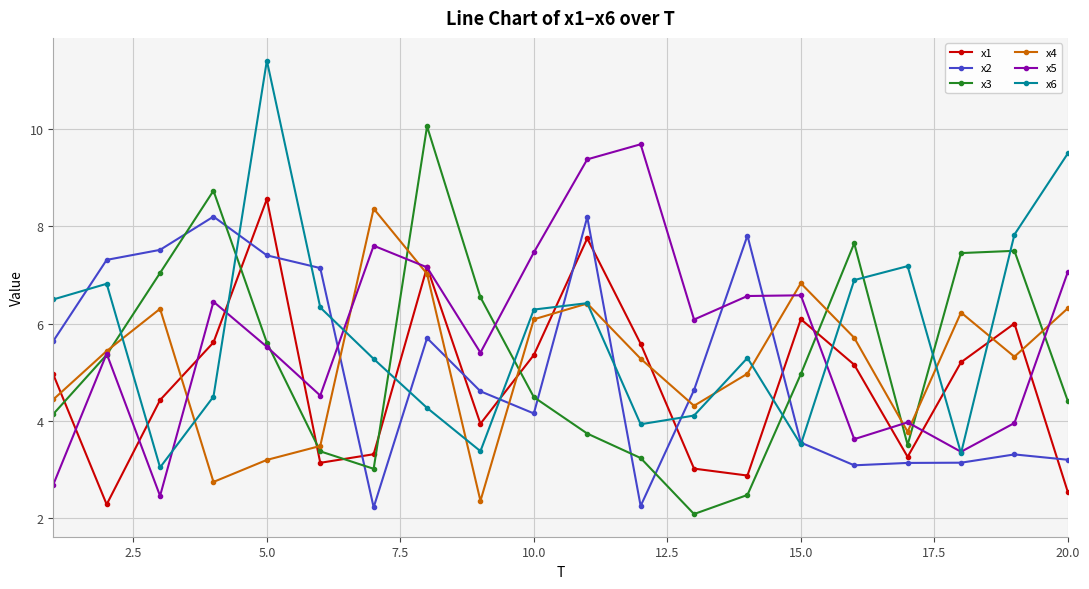

What is the value of the x2 point at the 19th from the left?

3.3